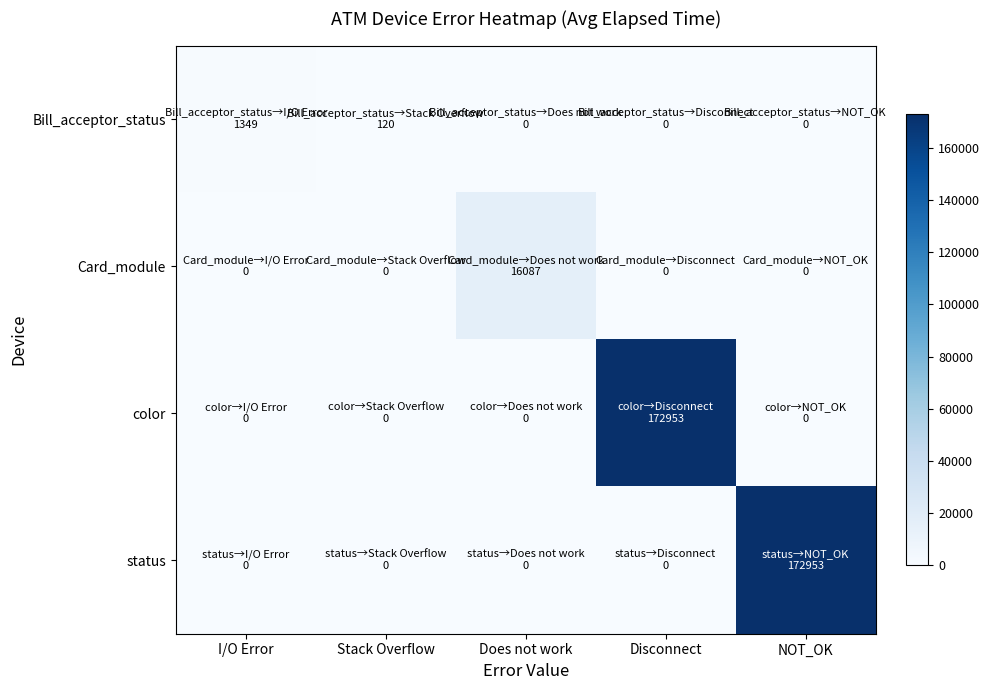

Count the number of categories in the chart.

5